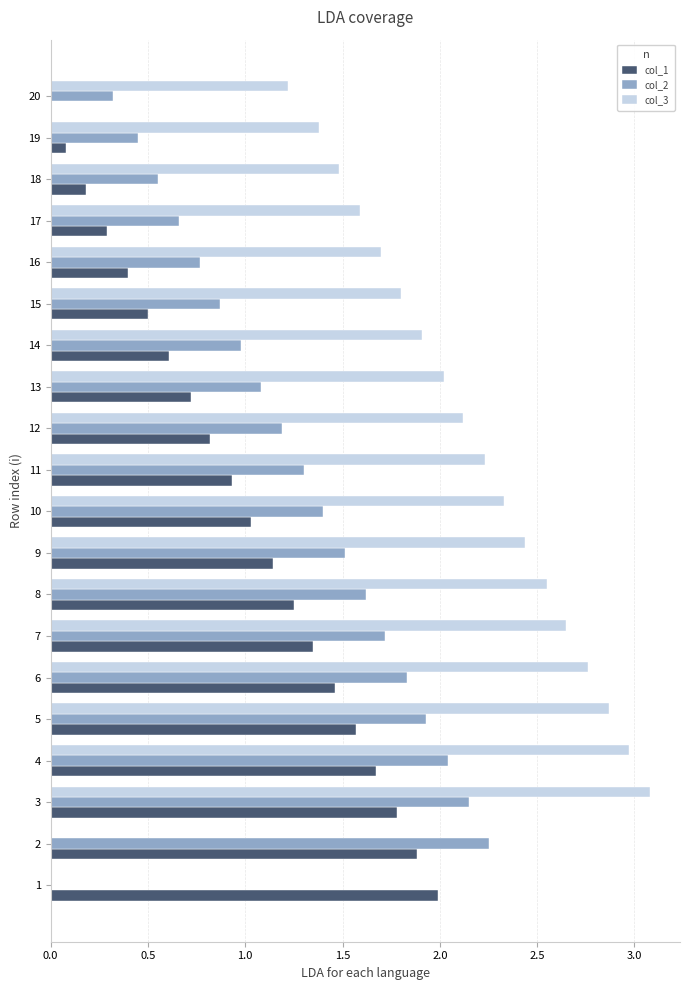

The value of col_2 at 4 is 3.6. True or false?

False